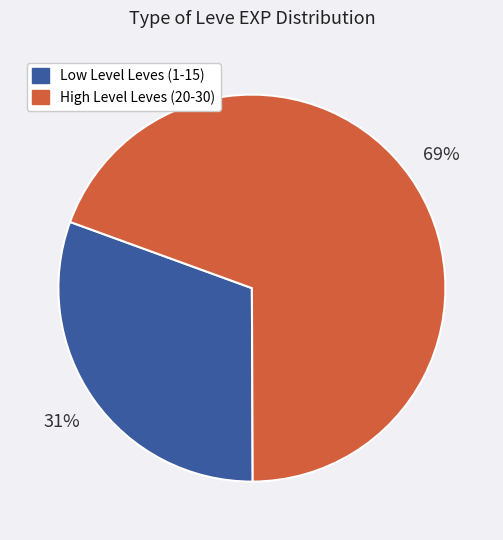

Is there a majority slice in this chart?

Yes